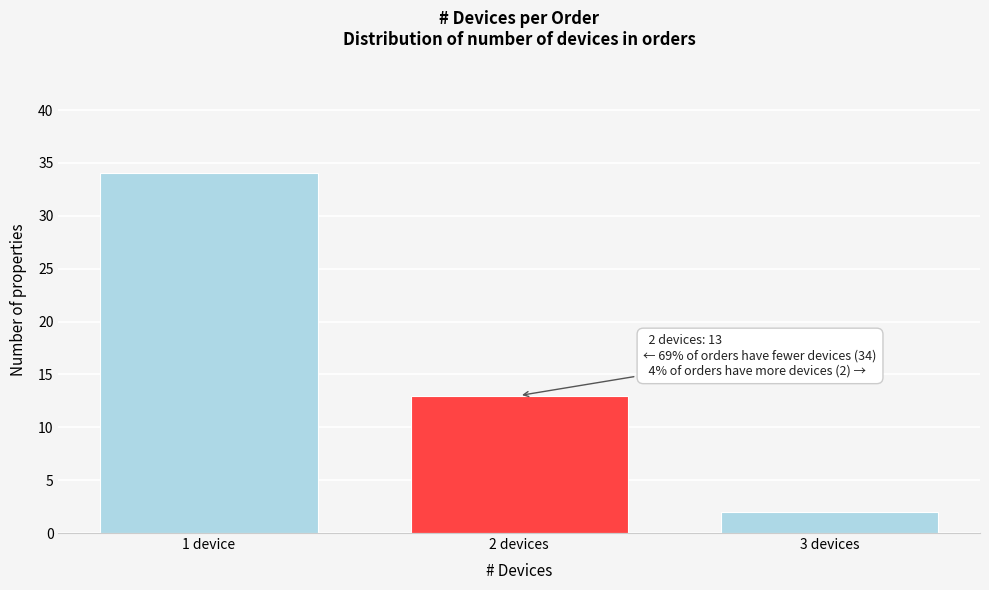

Reading right to left, transcribe all the data shown in this chart.

2	13	34